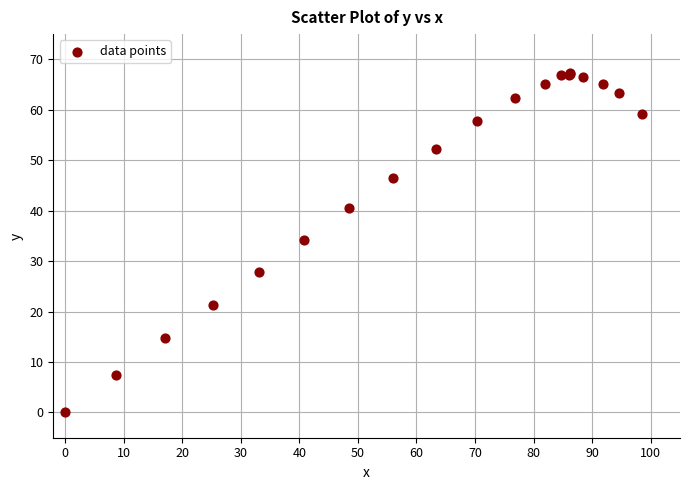

What Y value in the scatter plot is closest to 33?

34.2